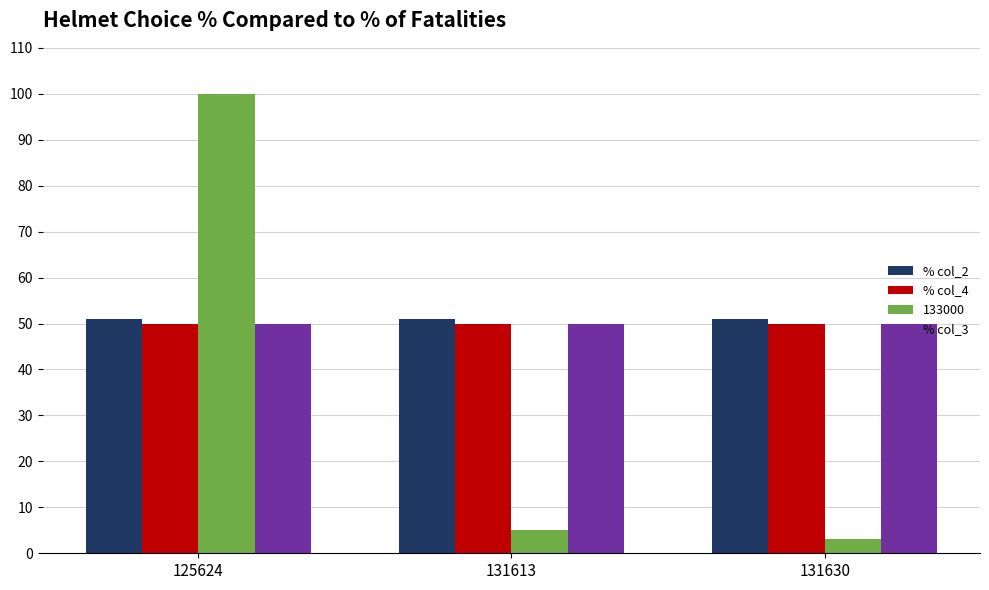

Which series has the widest spread of values?

133000